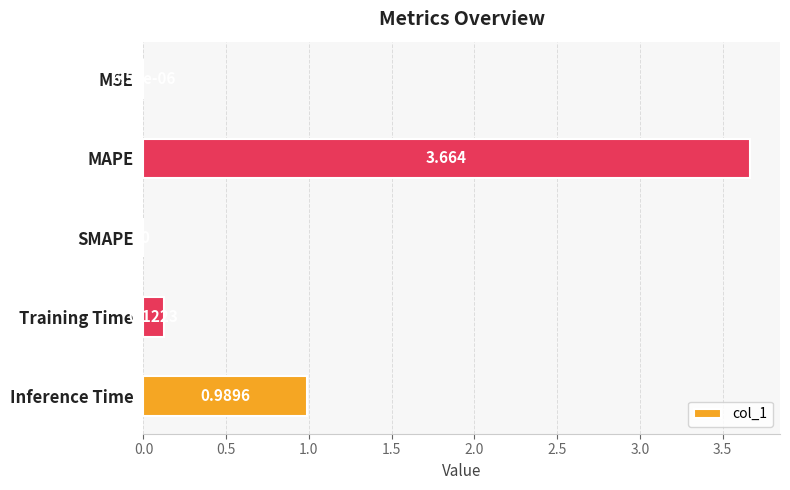

At which category does the chart reach its peak across all series?

MAPE